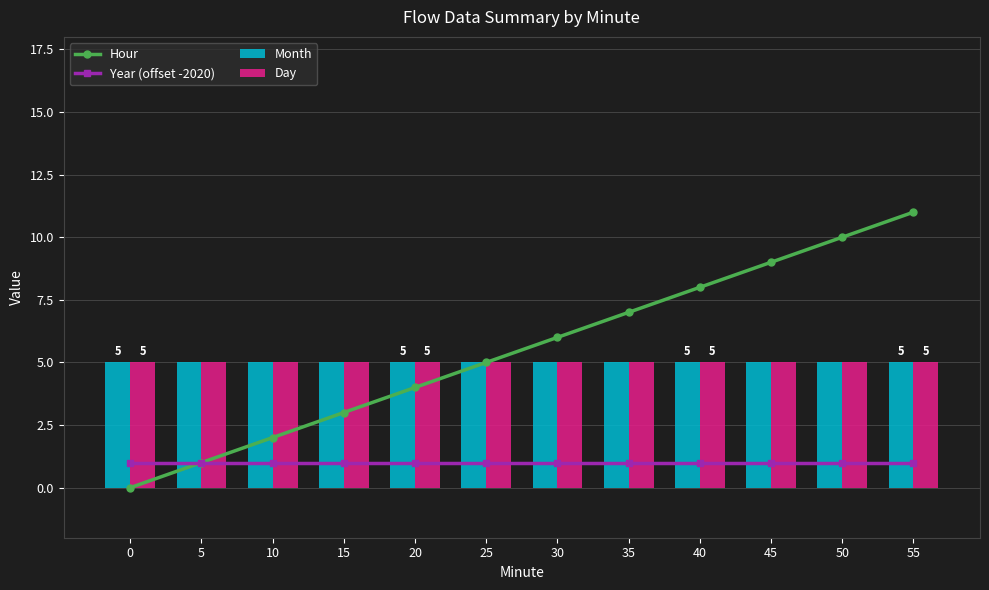

What is the approximate value of Year (offset -2020) at 40?

1